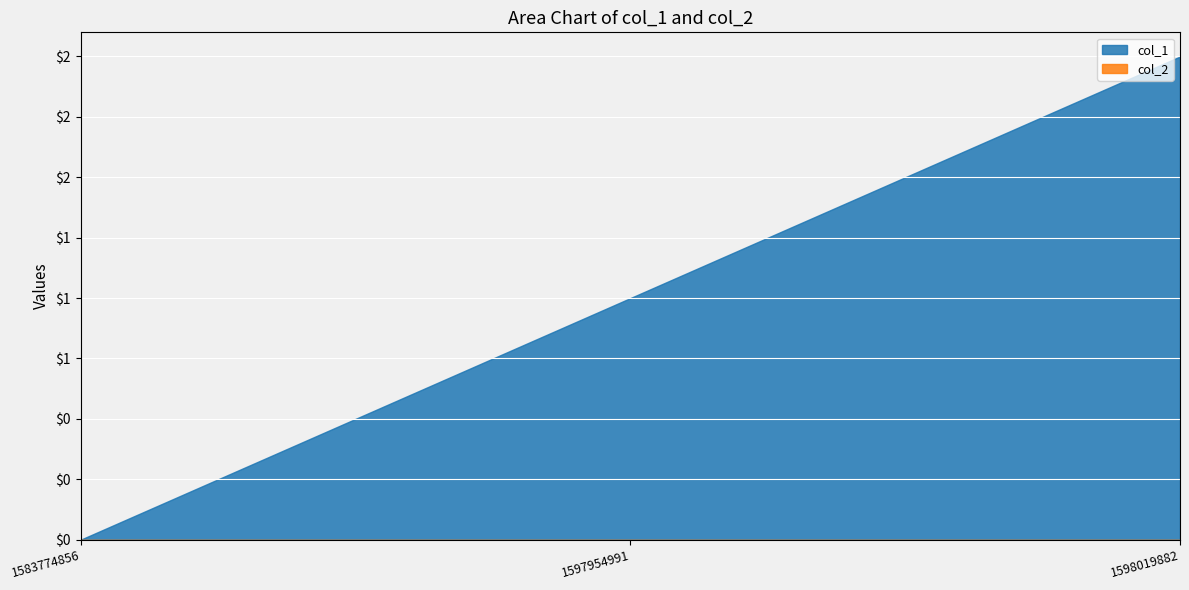

Rank the categories by col_1 value from highest to lowest.

1598019882, 1597954991, 1583774856